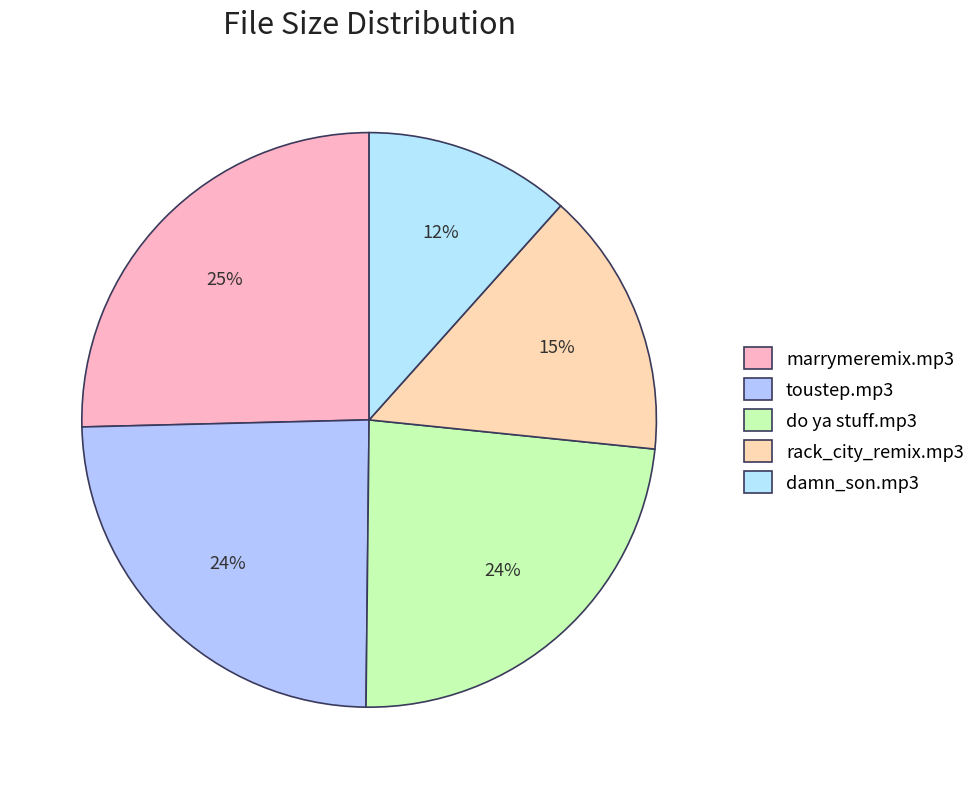

Do marrymeremix.mp3 and damn_son.mp3 together represent more than half of the pie?

No